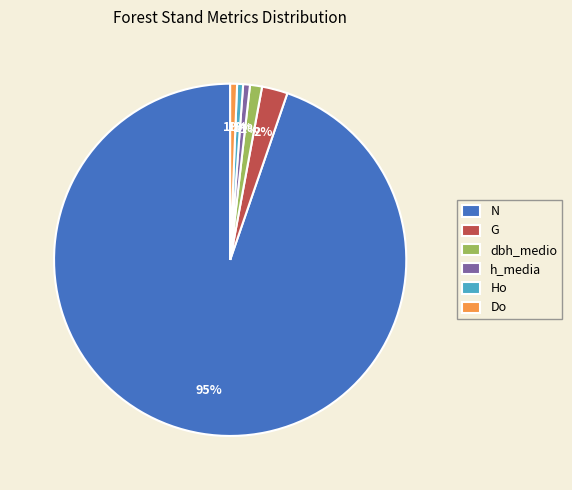

To the nearest percent, what is the average slice percentage?

17%